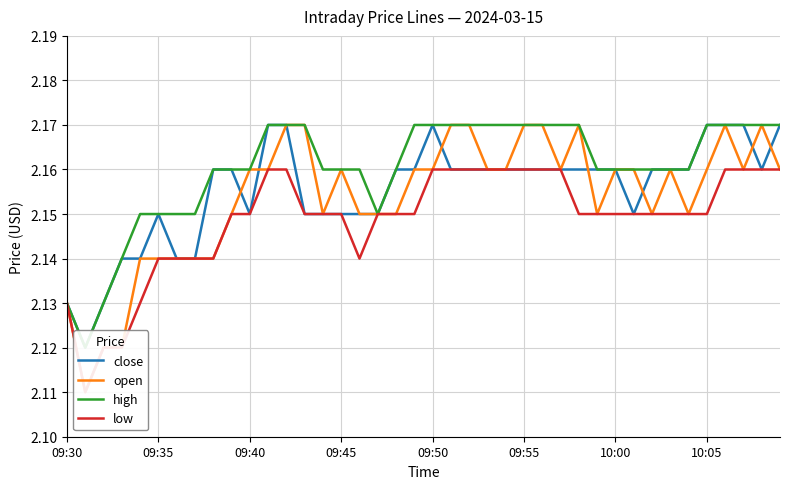

Which series changed the most between 10 and 27?

close